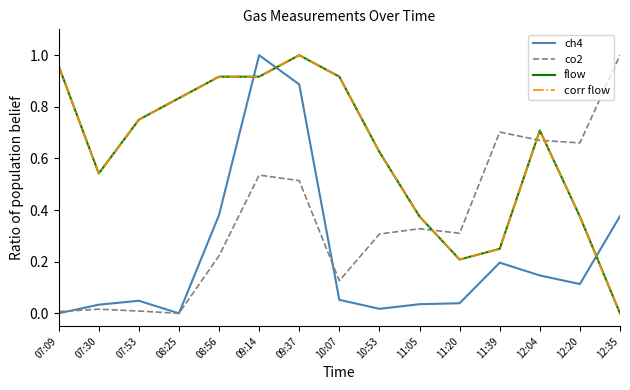

What position from the left is 11:39?

12